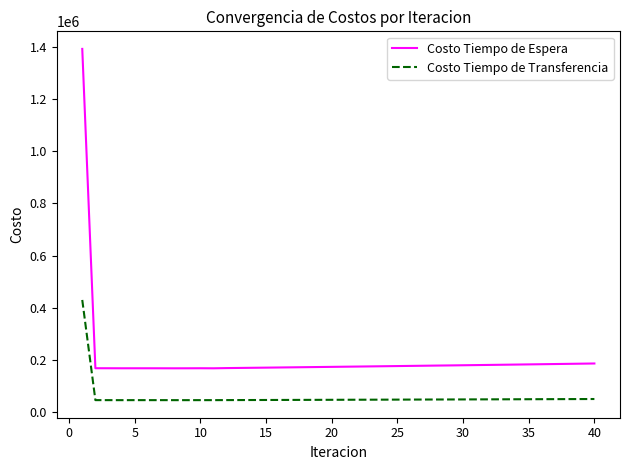

What is the sum of all Costo Tiempo de Espera values?

8173881.0